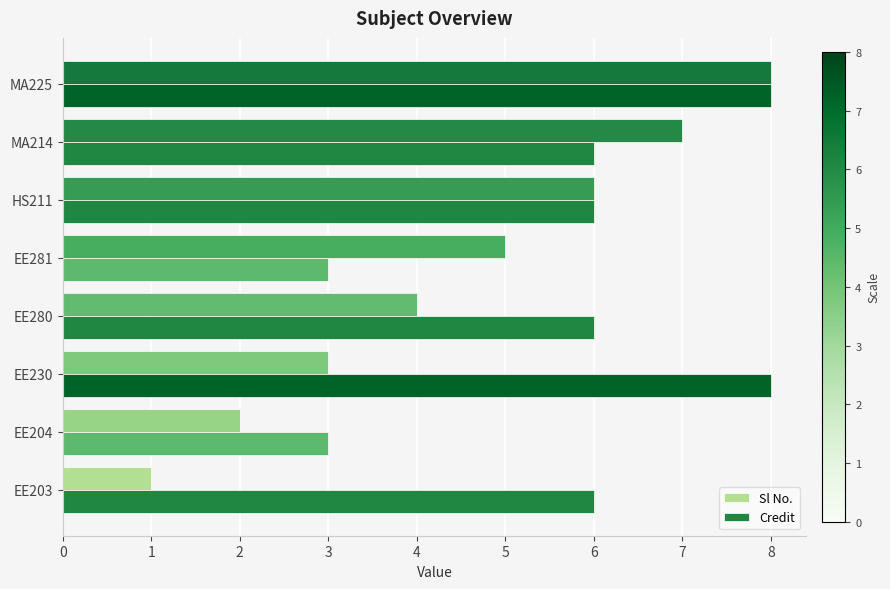

What is the lowest value of the Credit series?

3